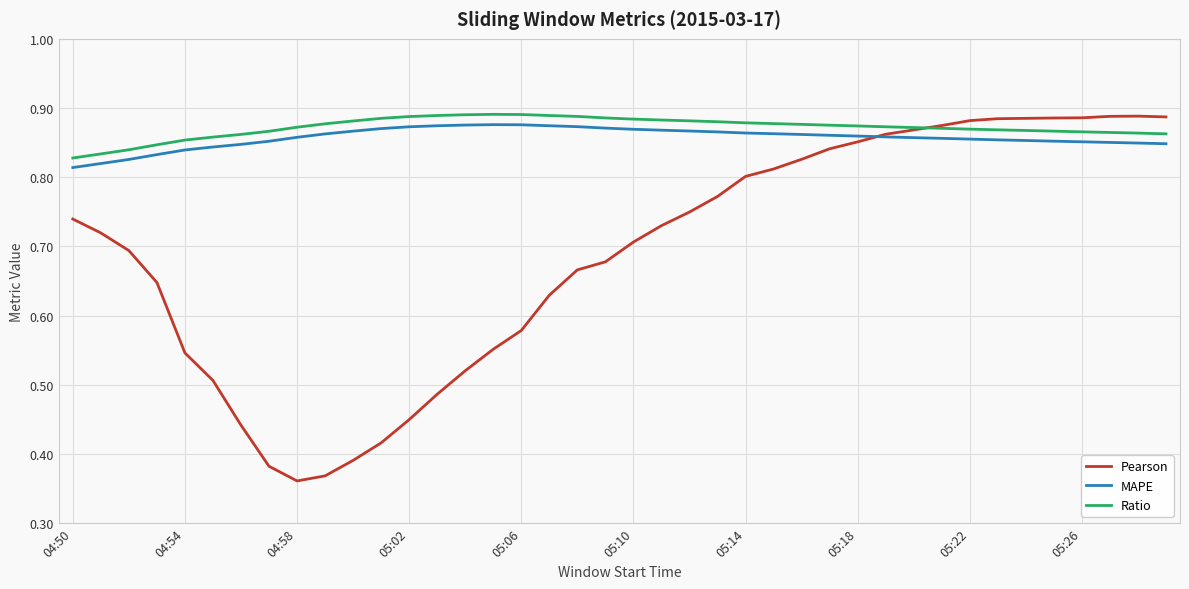

Which series has the largest range (max minus min)?

Pearson